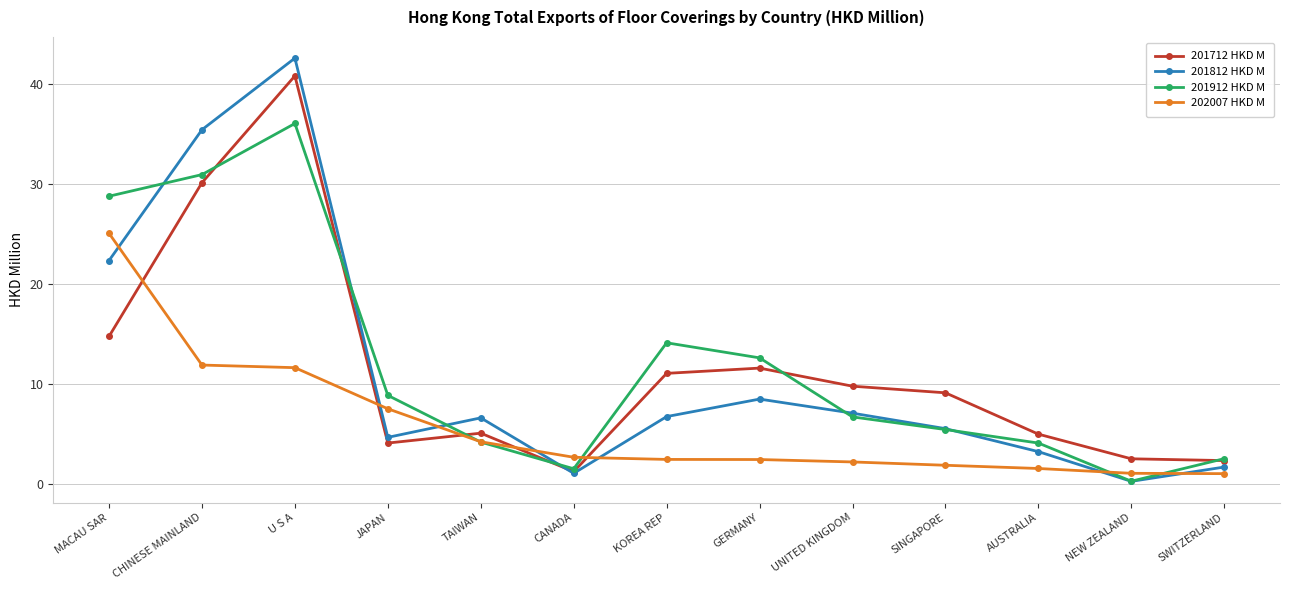

Between JAPAN and TAIWAN, which series saw the biggest shift?

201912 HKD M